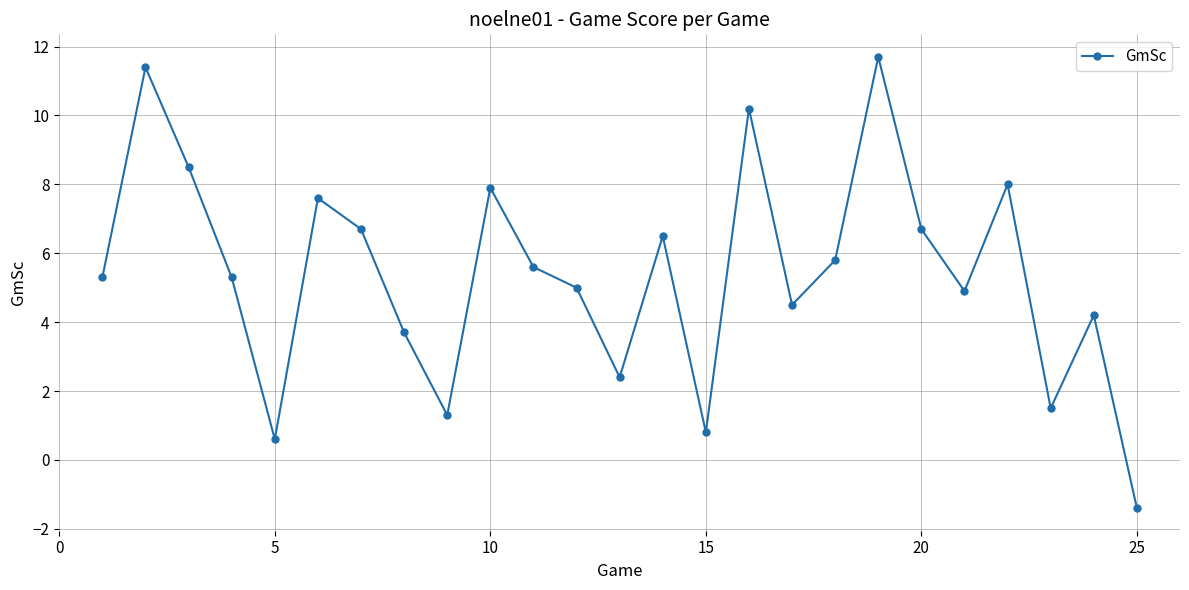

How many interior local valleys (lower than both neighbors) does the data have?

7